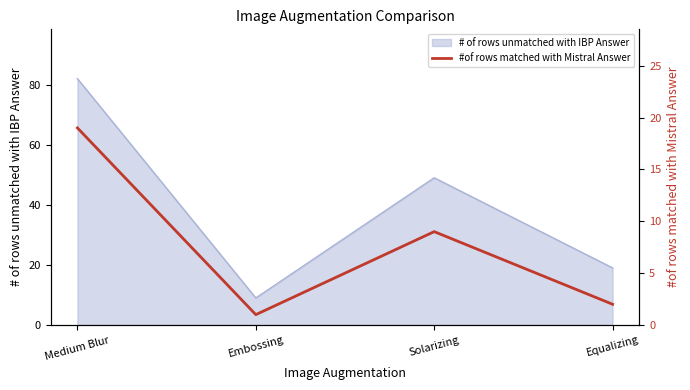

Does the chart display data point markers on the line(s)?

No